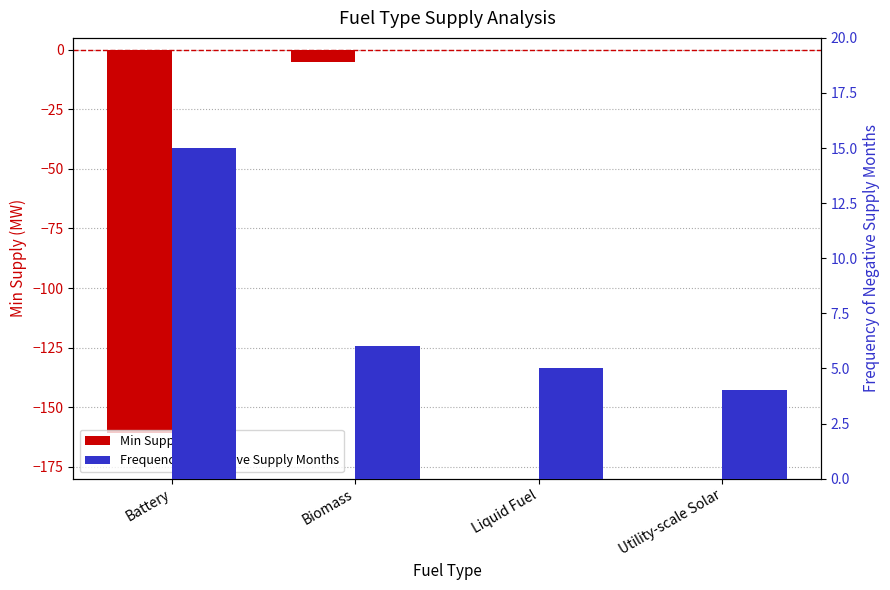

List the series in order of their peak value, lowest first.

Min Supply (MW), Frequency of Negative Supply Months